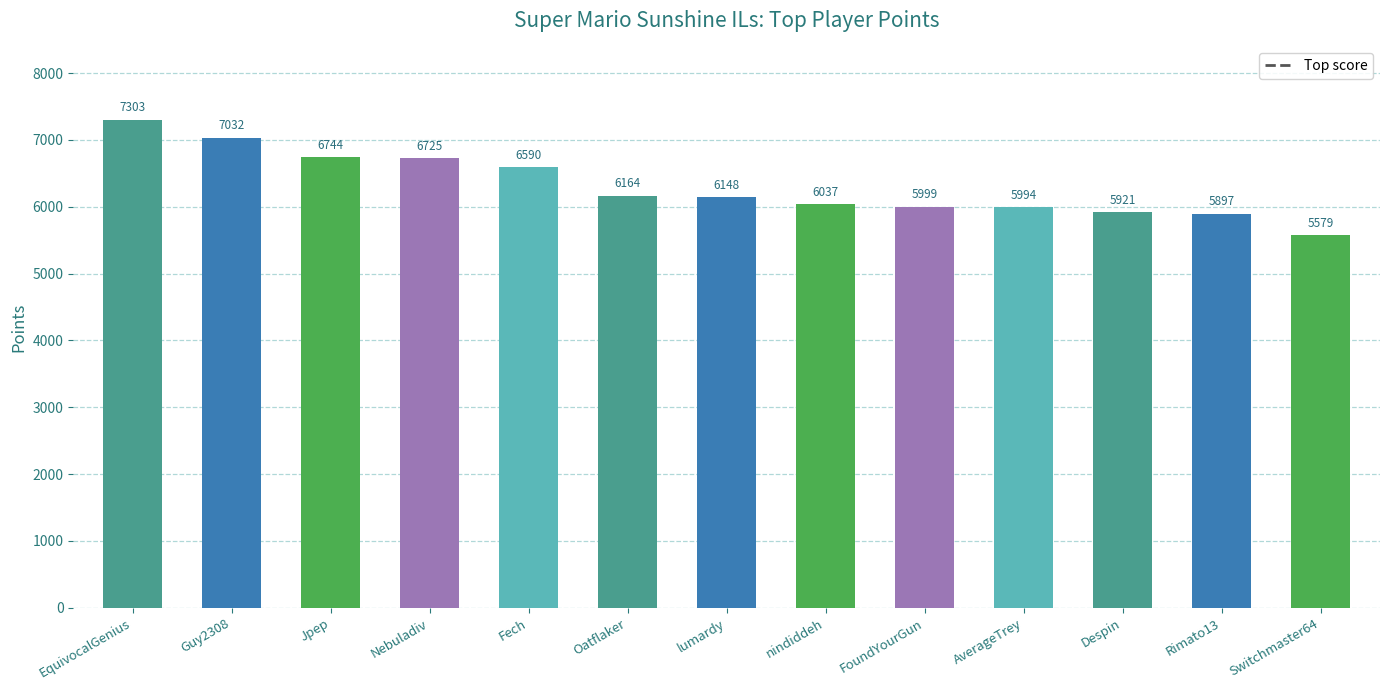

Which label corresponds to the largest value in the chart?

EquivocalGenius